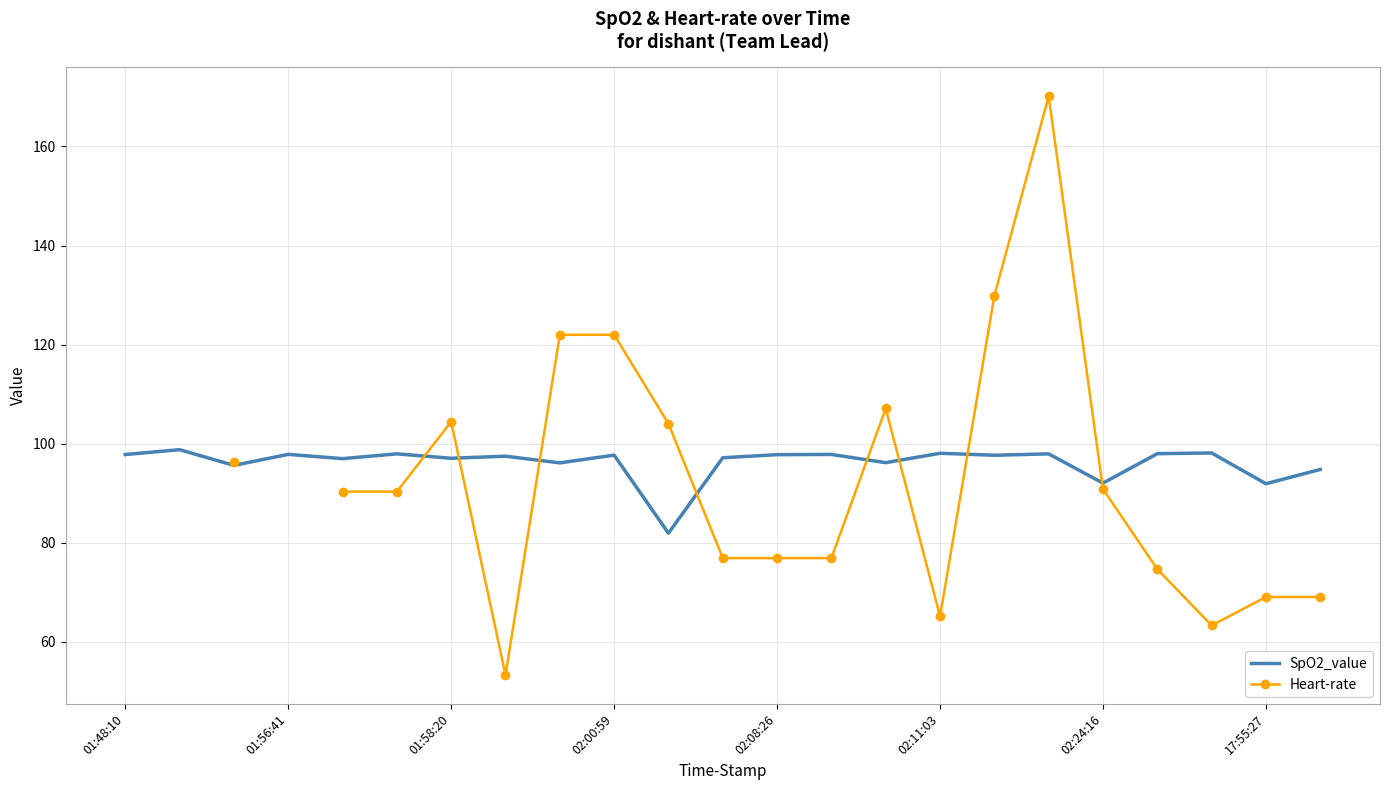

The value of SpO2_value at 02:08:26 is 97.8. True or false?

True